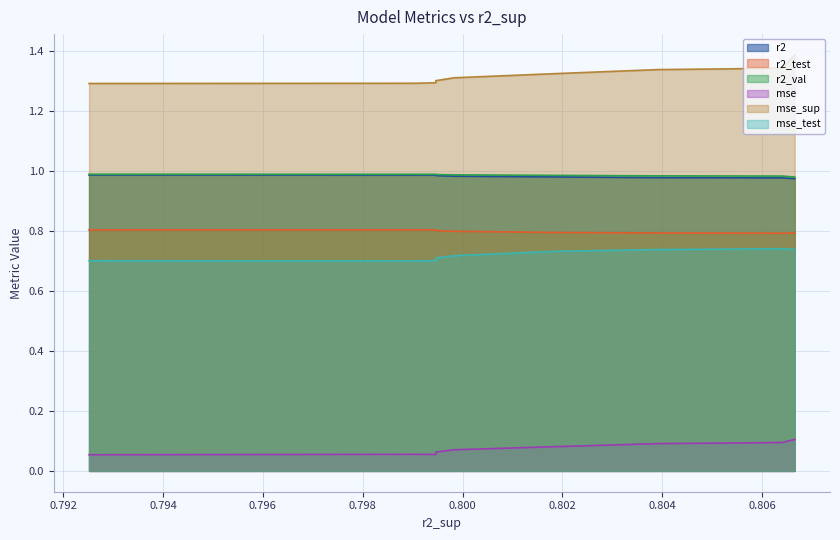

Which series has the largest total across all categories?

mse_sup